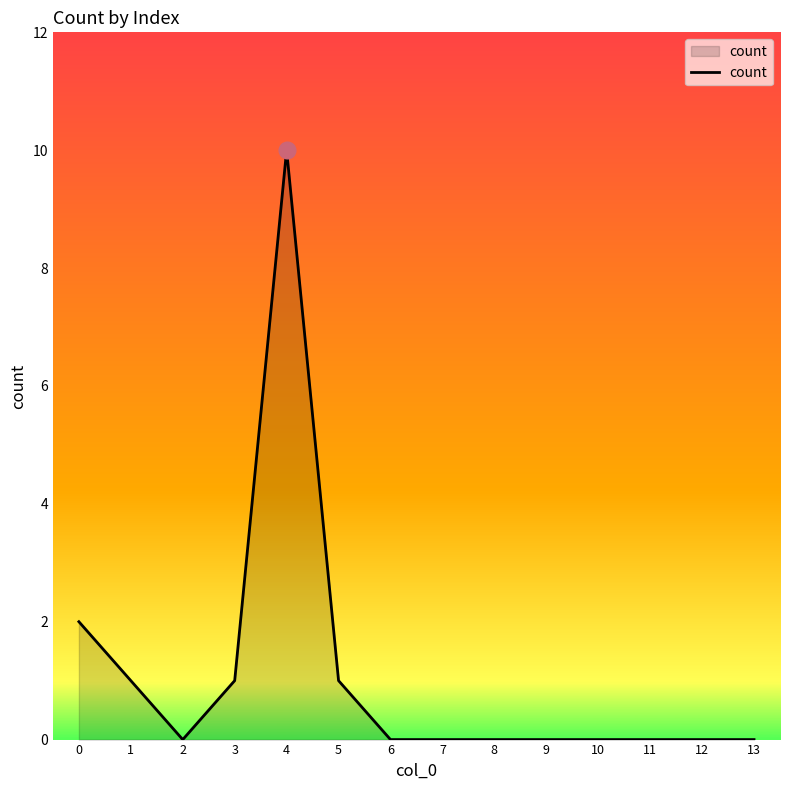

What is the difference between the values at 1 and 13?

1